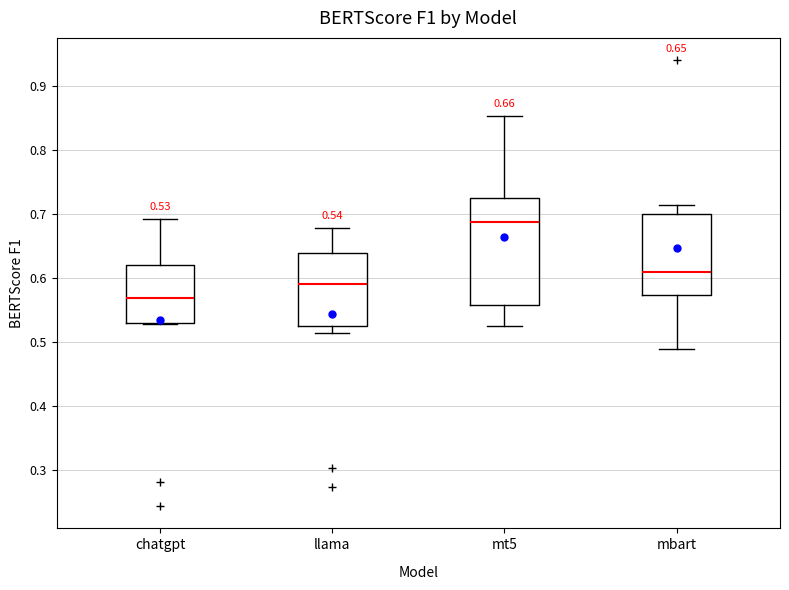

Which box is the tallest, from its lower edge to its upper edge?

mt5